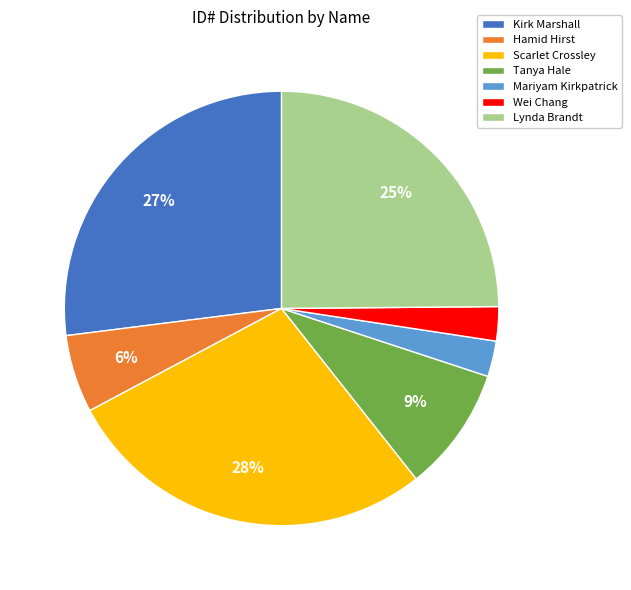

To the nearest percent, what is the combined percentage of Tanya Hale and Kirk Marshall?

36%